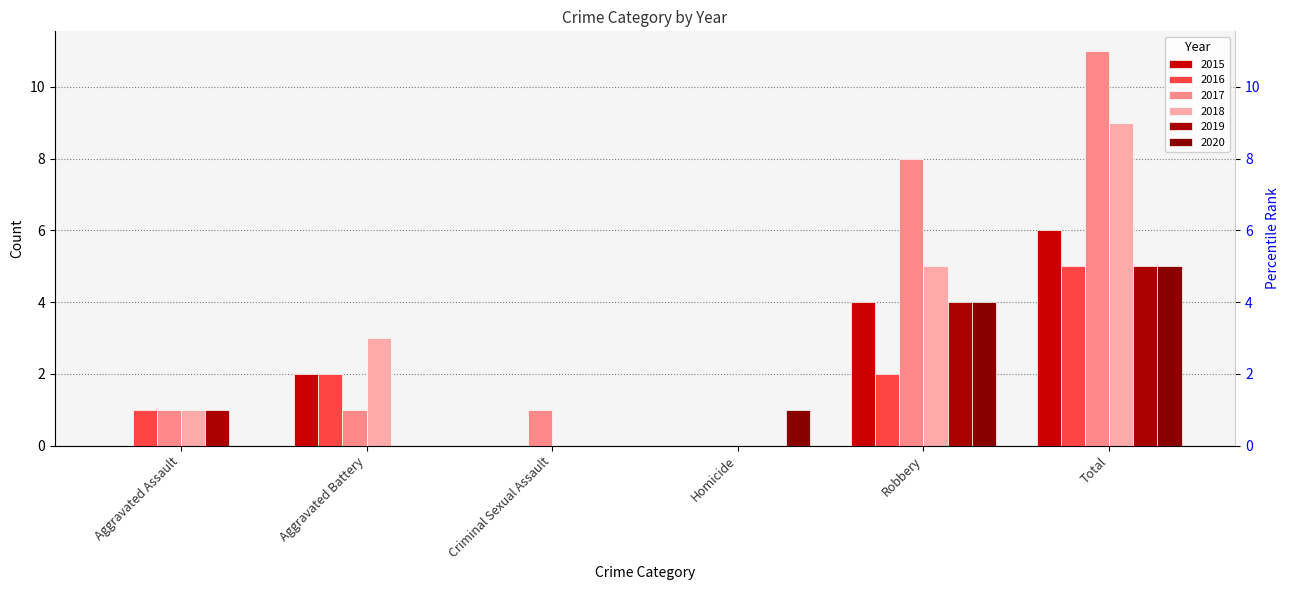

What is the label of the 6th bar from the right?

Aggravated Assault